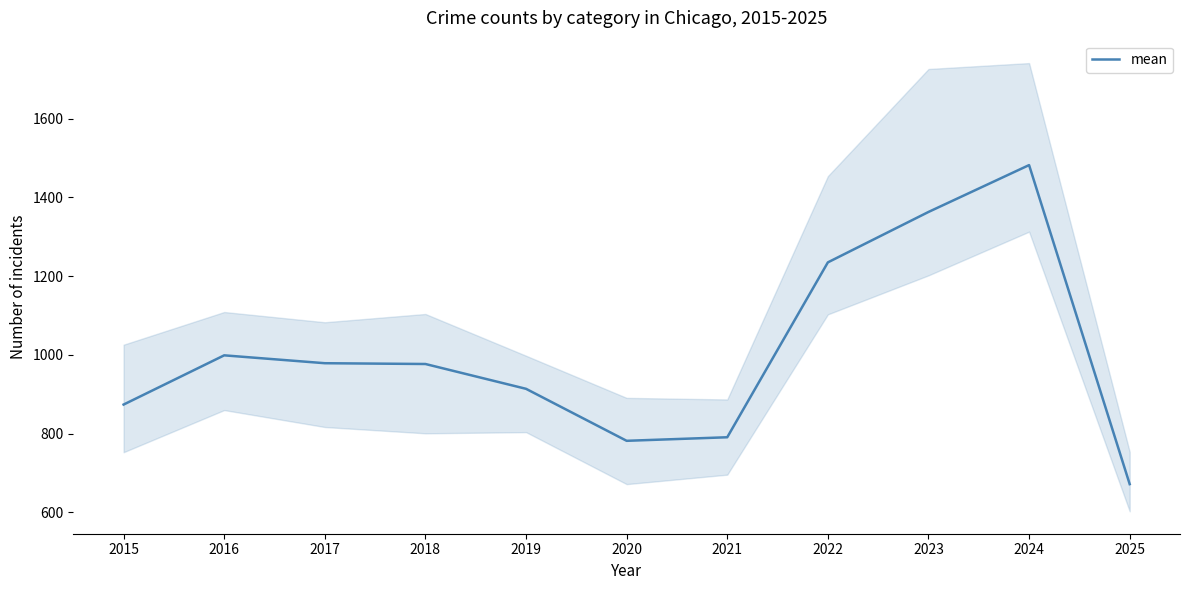

Rank the categories by value from lowest to highest.

2025, 2020, 2021, 2015, 2019, 2018, 2017, 2016, 2022, 2023, 2024